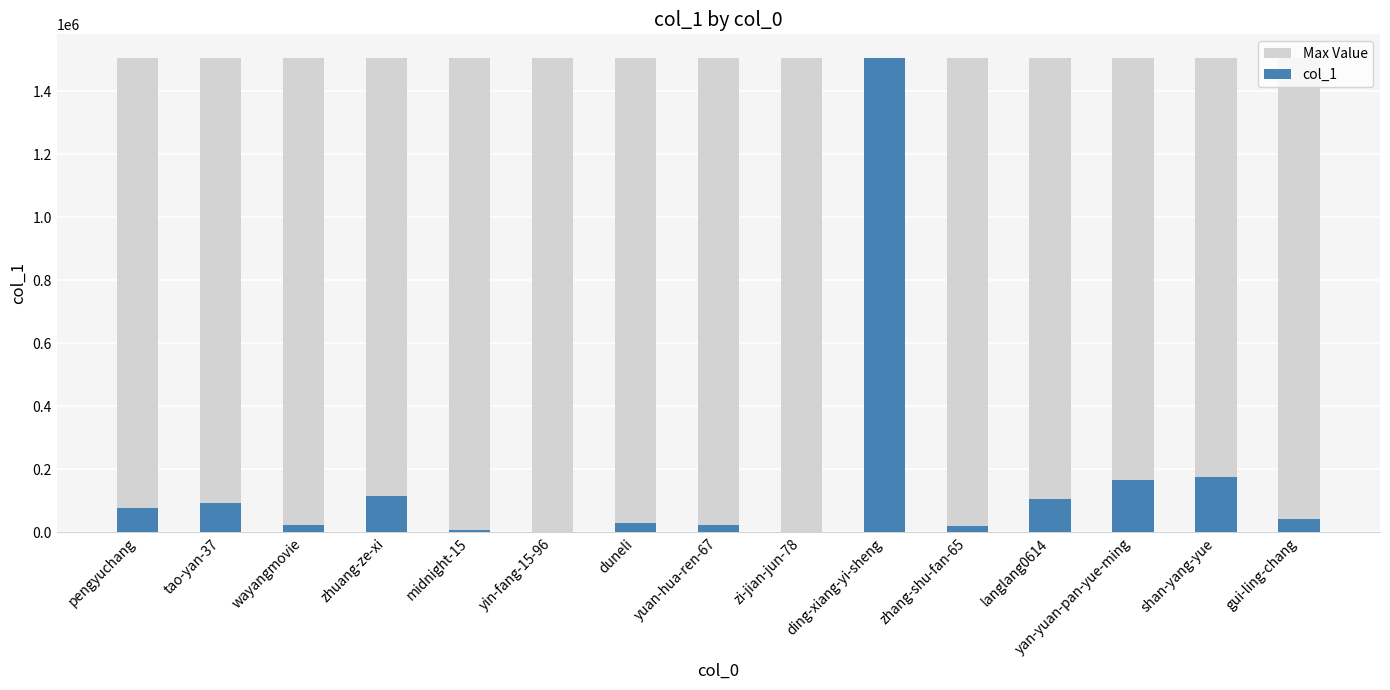

How many data points in col_1 are less than 41953?

7